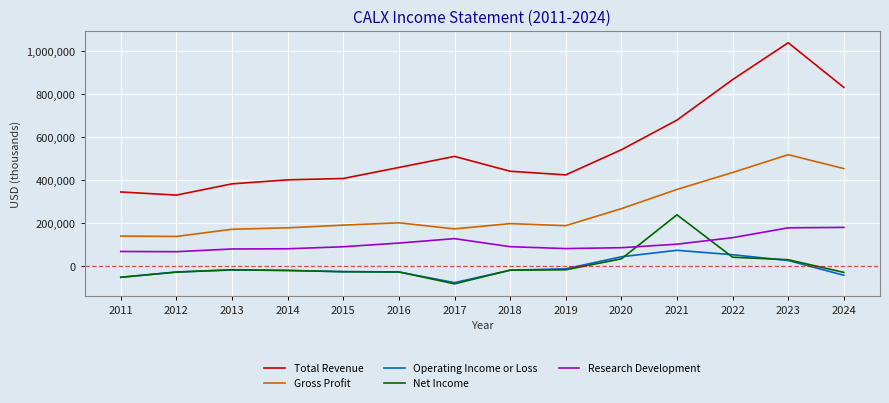

The value of Total Revenue at 2016 is 159958. True or false?

False